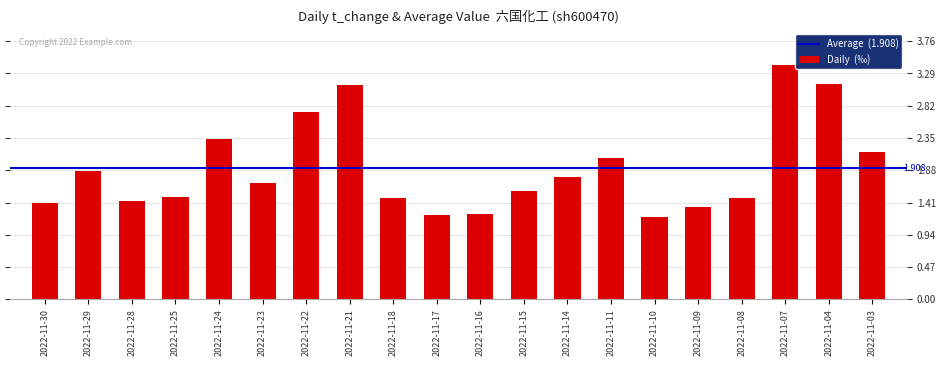

How many series are shown in this chart?

1